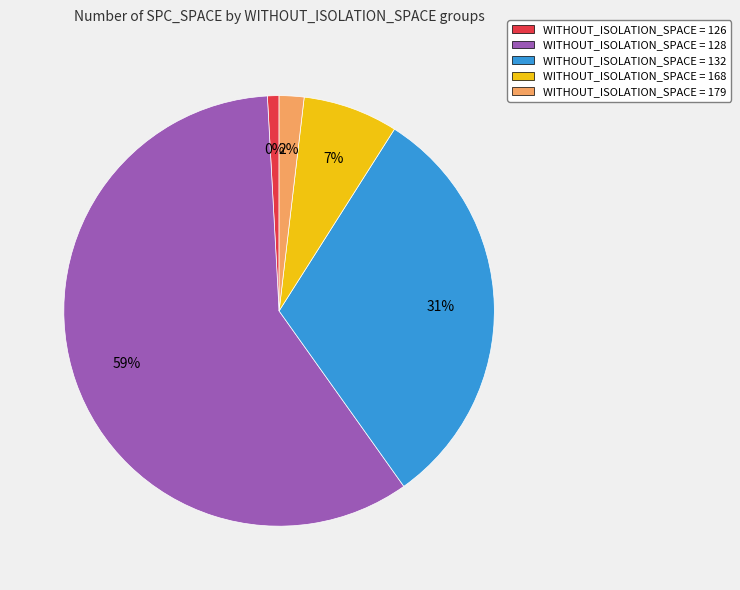

Between WITHOUT_ISOLATION_SPACE=128 and WITHOUT_ISOLATION_SPACE=126, which is larger?

WITHOUT_ISOLATION_SPACE=128